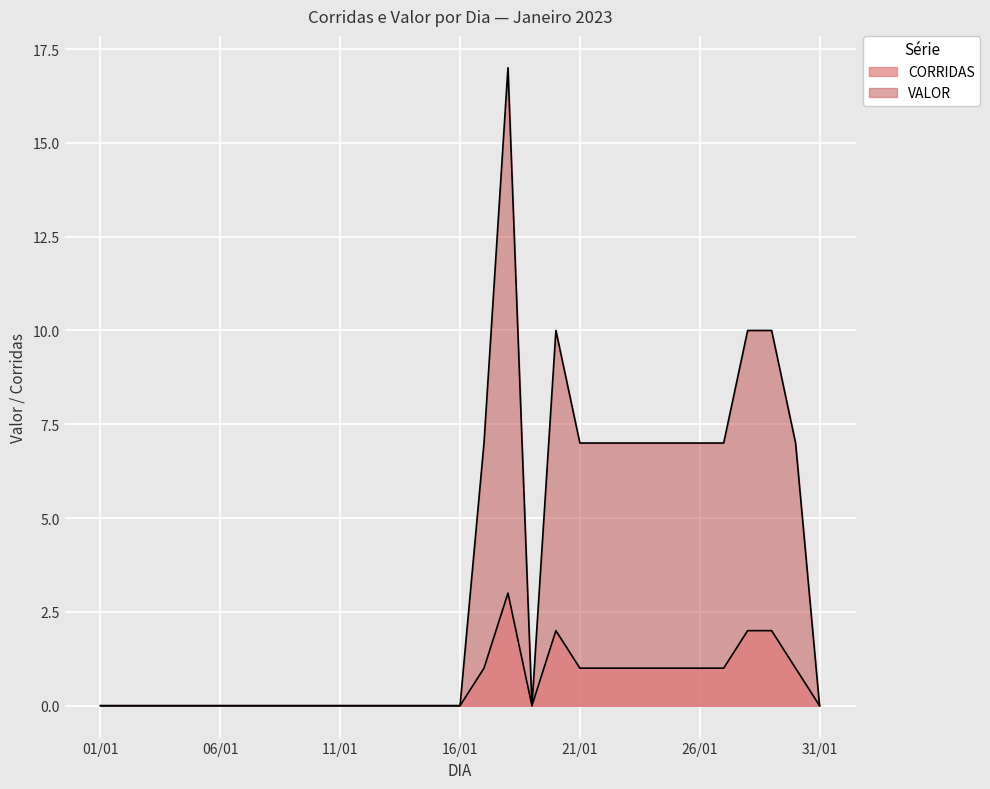

How many values in CORRIDAS are above zero?

13